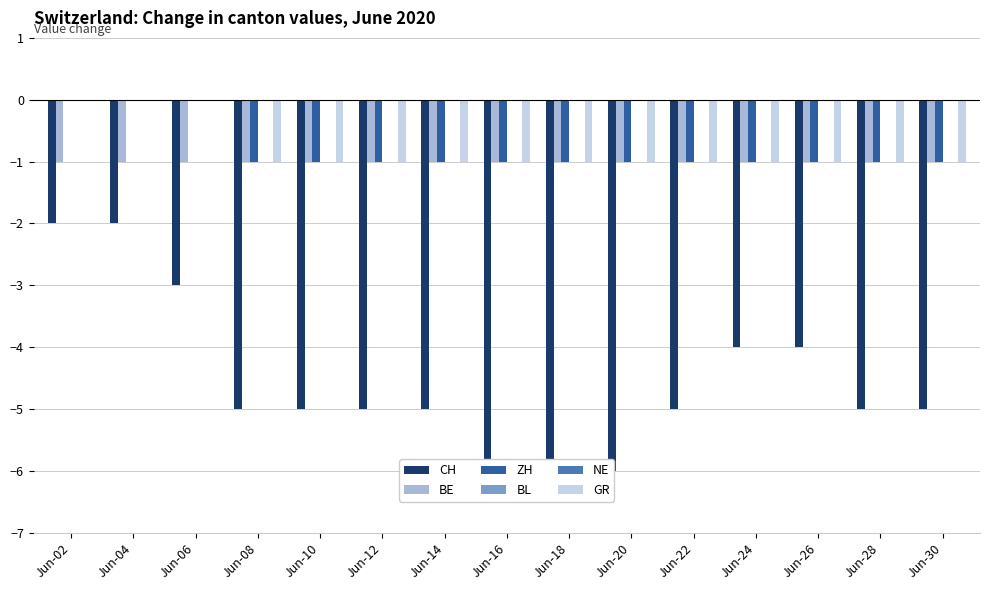

Which series changed the most between Jun-14 and Jun-26?

CH